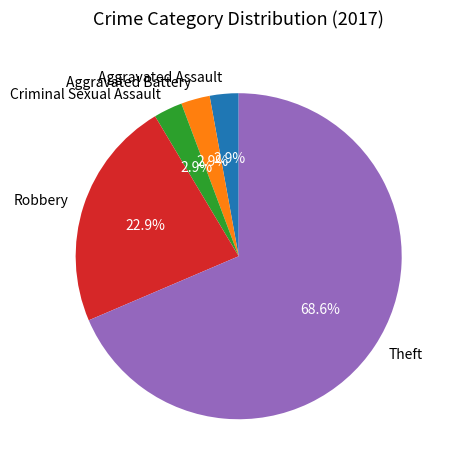

Does Theft represent more than half of the total?

Yes